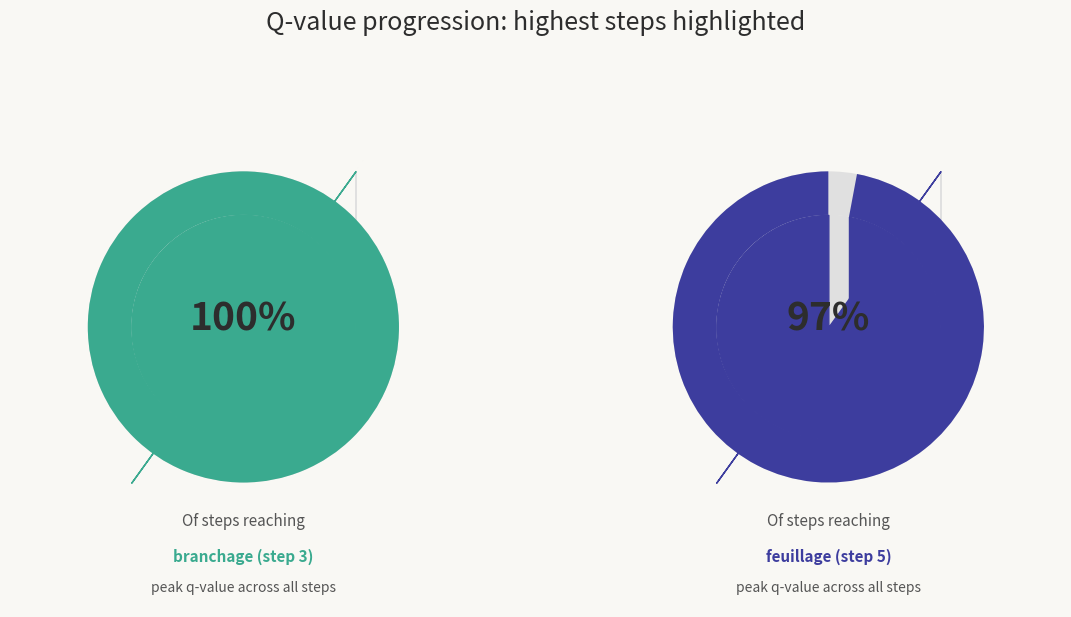

Which slice is the largest?

step_3